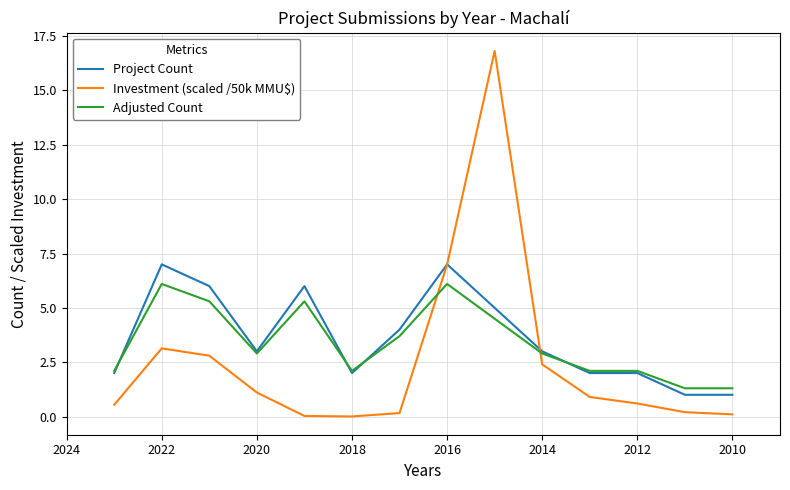

What is the greatest value displayed?

16.8